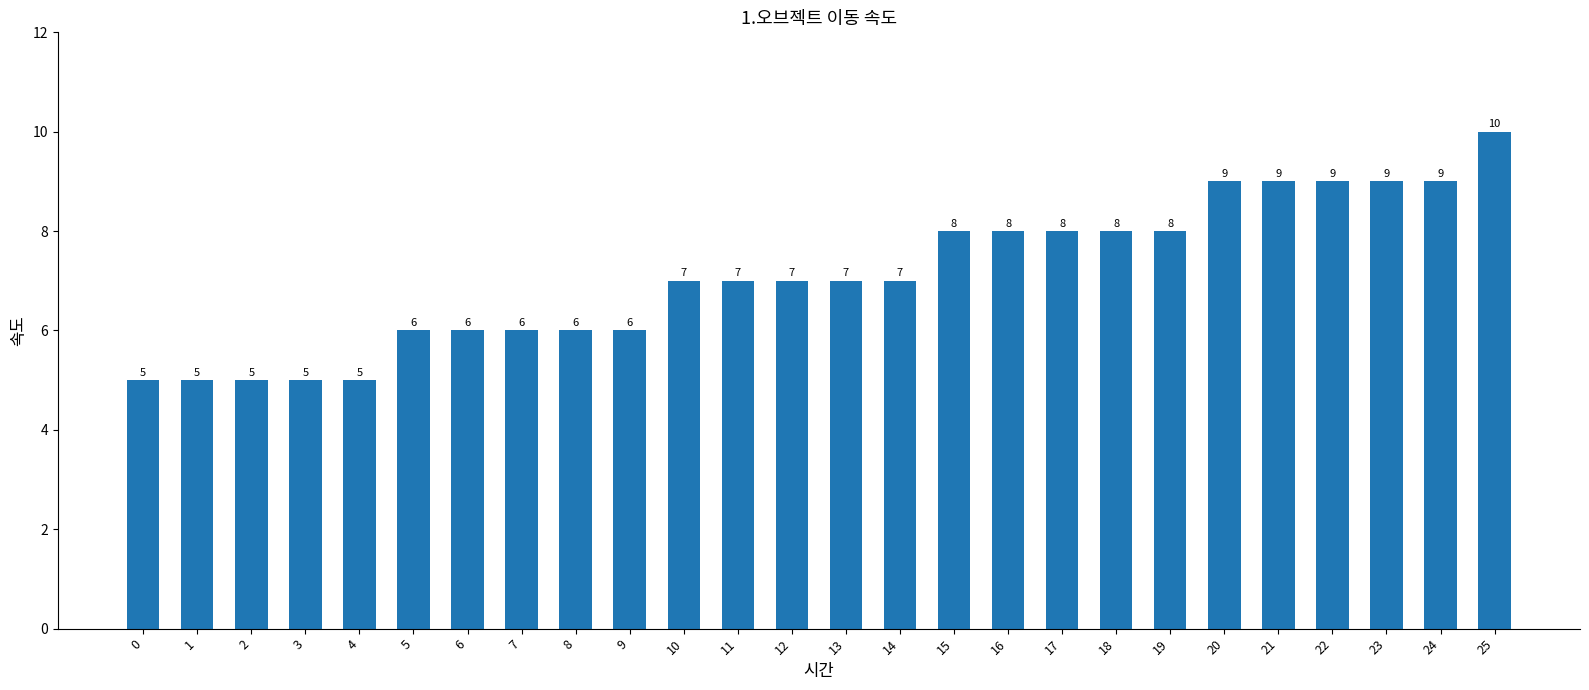

How many data points are less than 7?

10